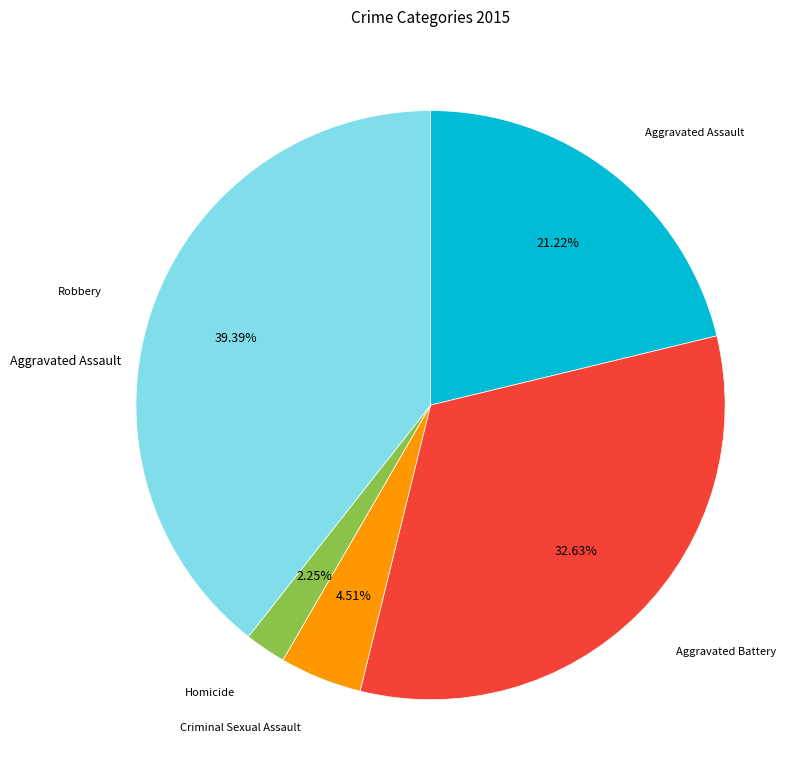

Does any single category account for the majority?

No